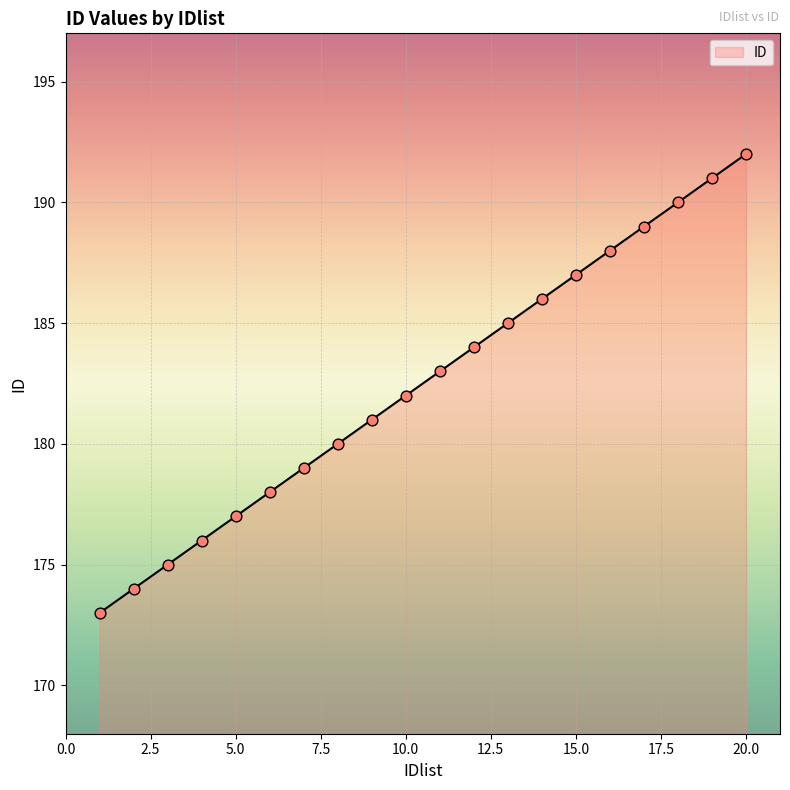

What is the minimum value shown in the chart?

173